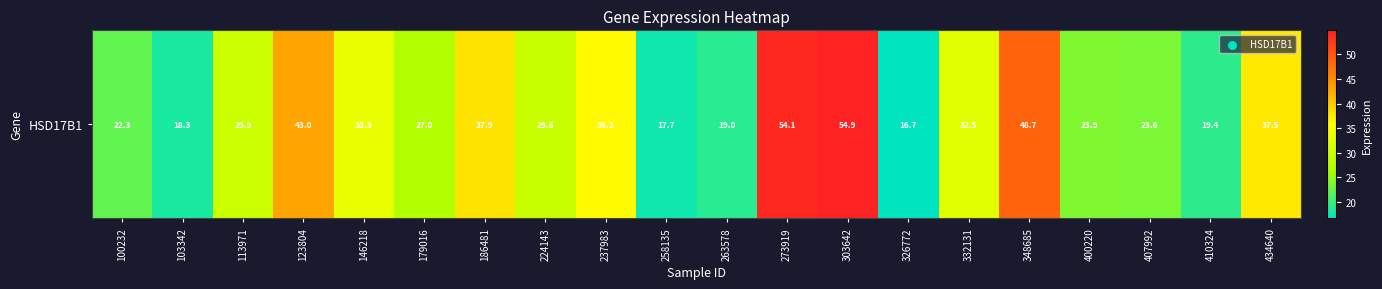

What is the change in value from 326772 to 434640?

+20.8